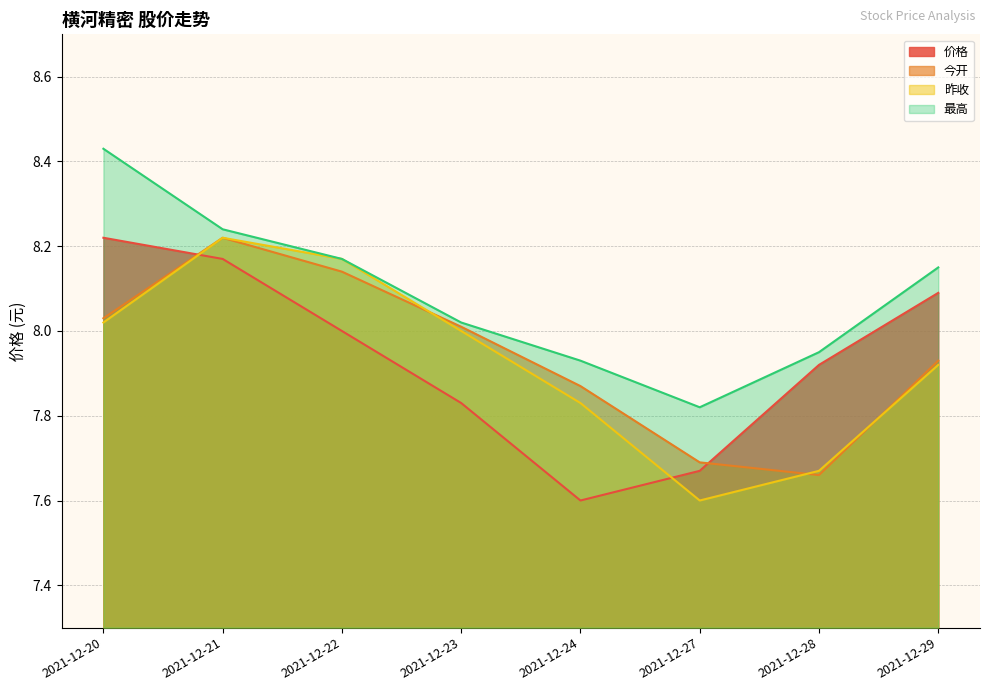

How many data points in 价格 are above 8?

3